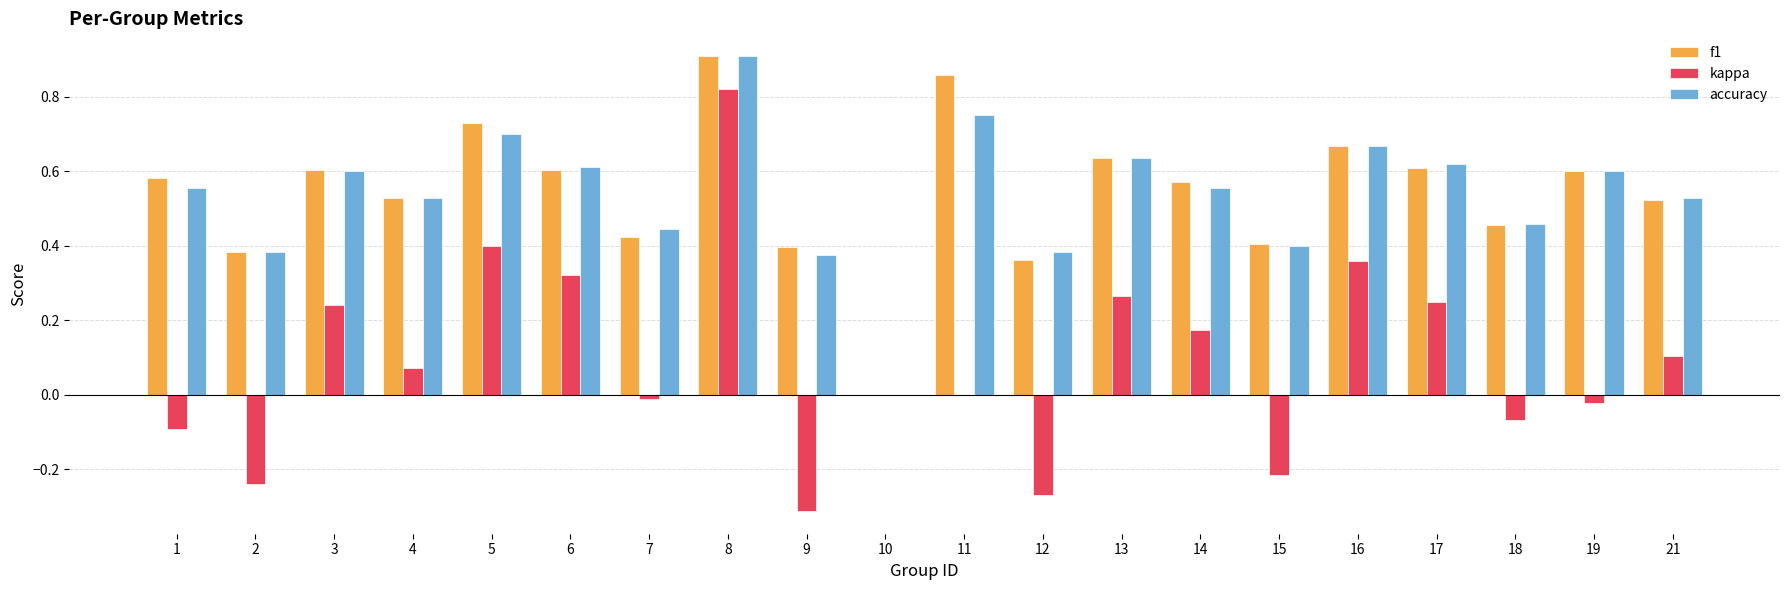

Is it true that f1 equals 0.4 at 12?

True